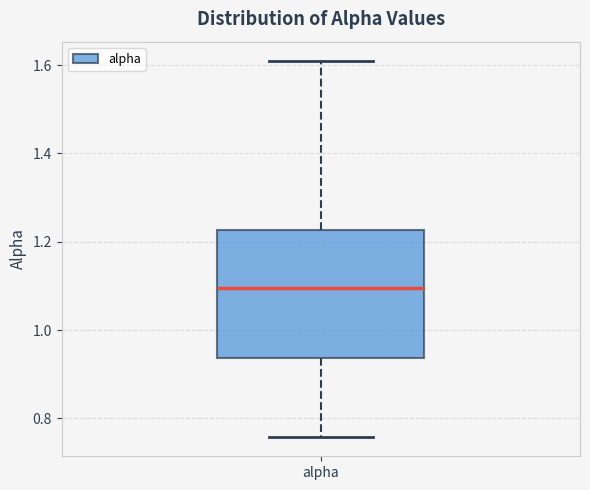

Where is the lower edge of the box for alpha on the y-axis? The values are not printed on the chart, so give them approximately, as read against the axis.

0.94